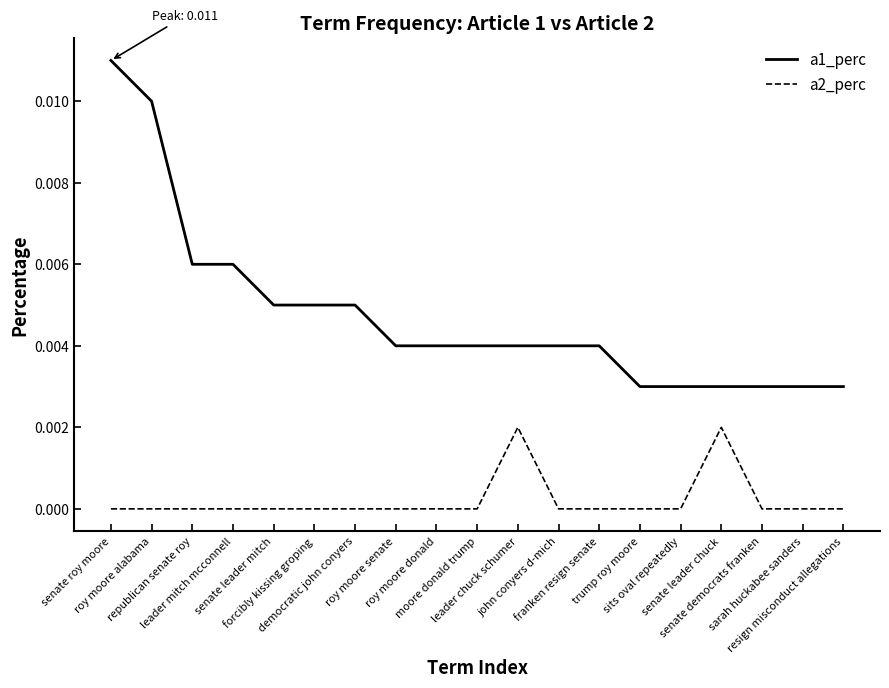

At which category is the sum across all series the highest?

senate roy moore